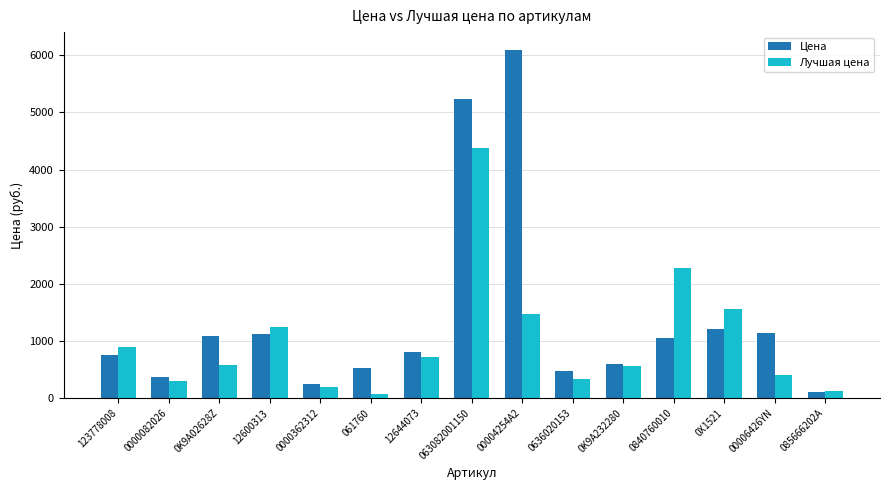

What is the difference between the second highest and minimum values in the Лучшая цена series?

2200.0